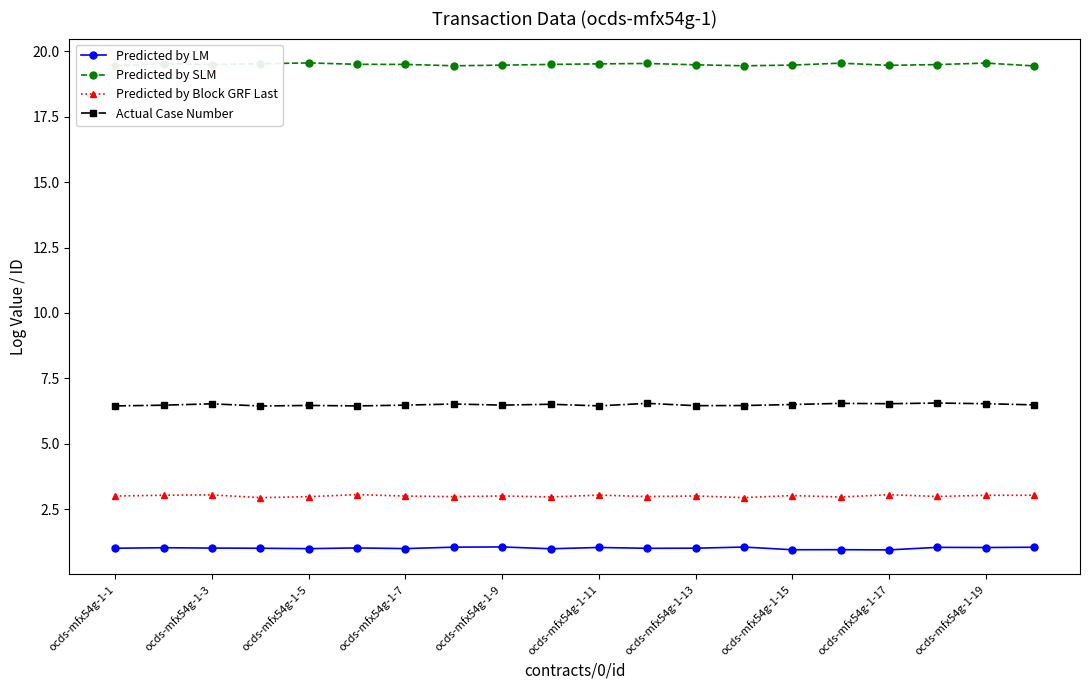

True or false: Predicted by LM and Predicted by SLM intersect in this chart.

False